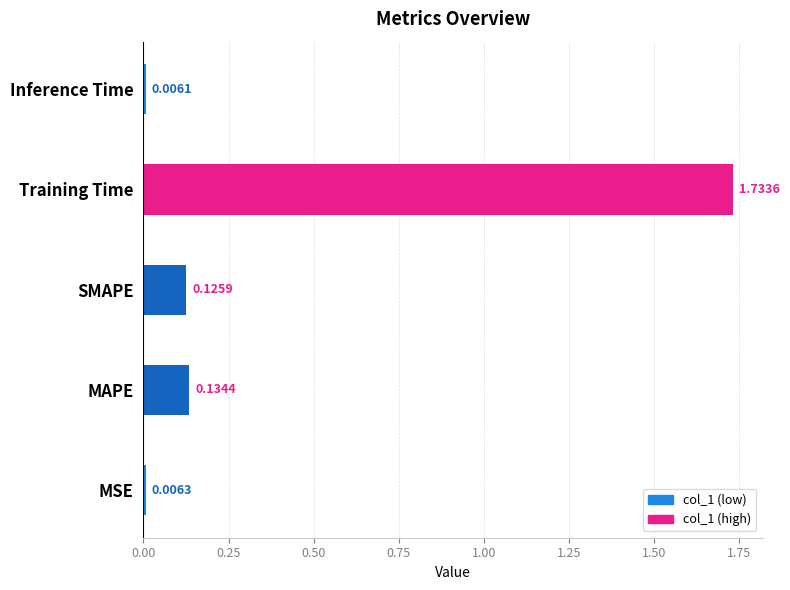

Where is the data nearest to the value 0?

Inference Time